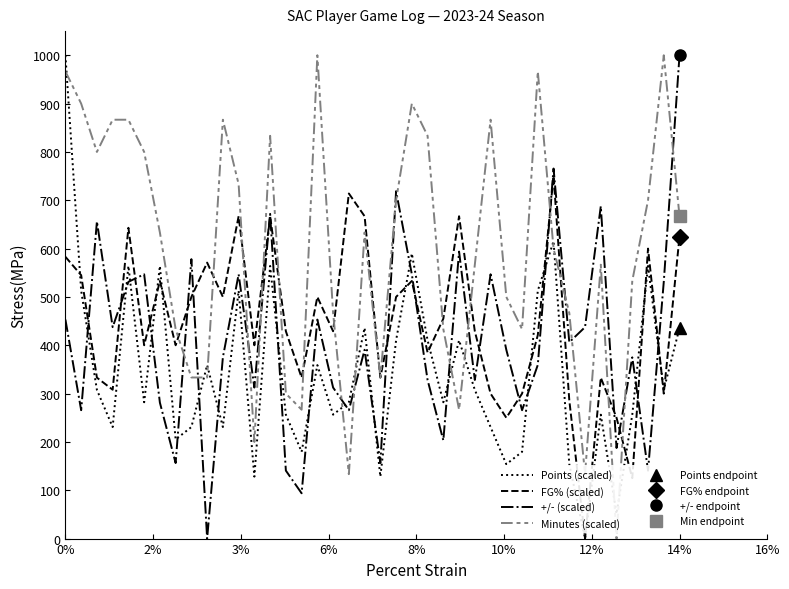

Does the chart have visible grid lines?

No